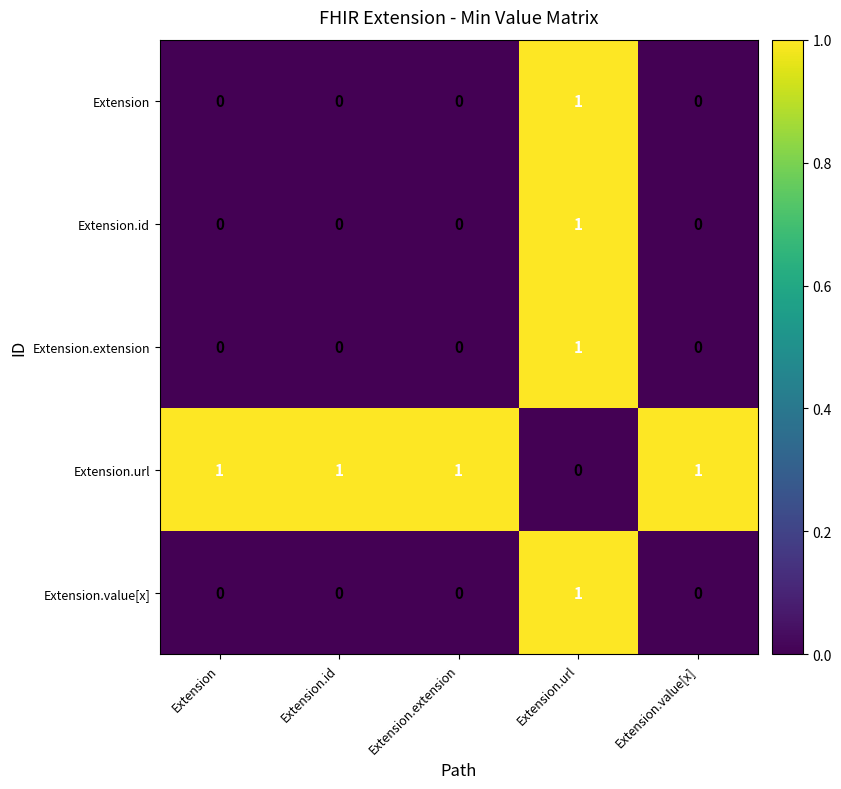

Count the Extension values in the range 0 to 1.

5